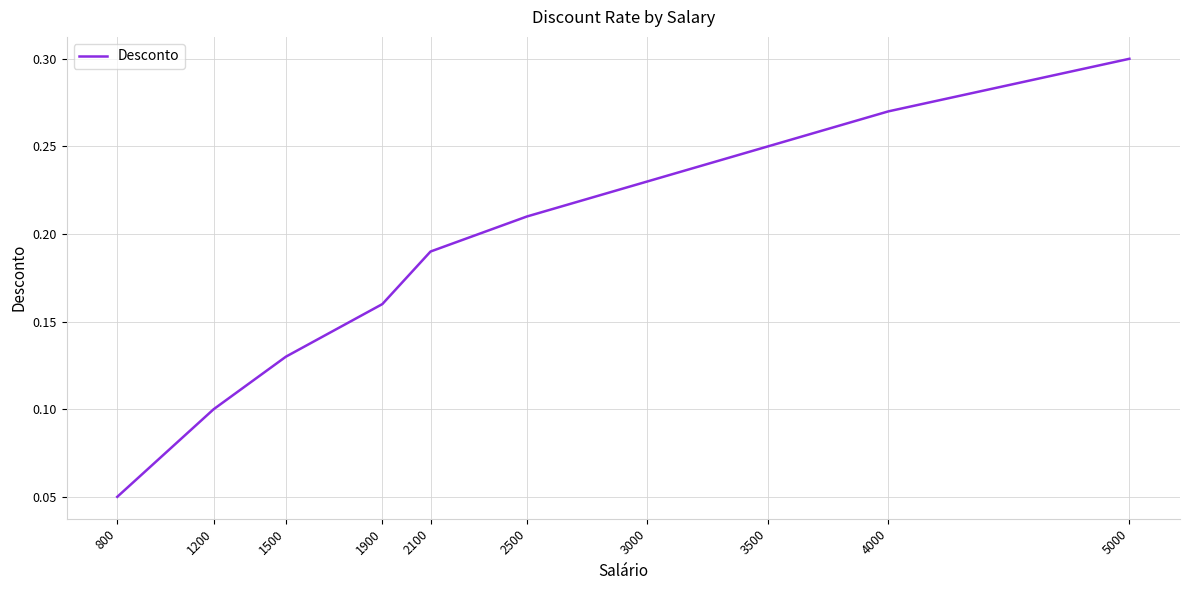

Does the chart display data point markers on the line(s)?

No